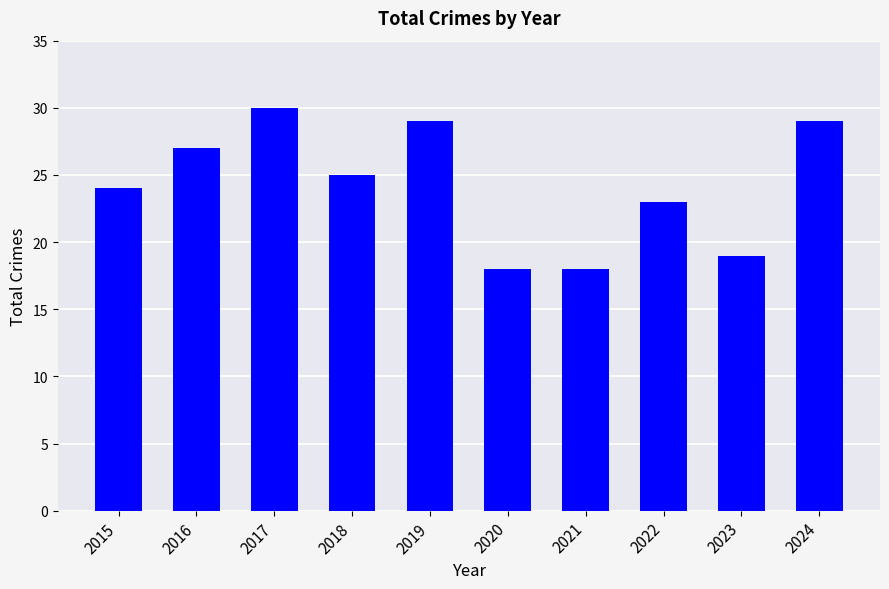

Reading left to right, extract all data points from this chart.

2015=24	2016=27	2017=30	2018=25	2019=29	2020=18	2021=18	2022=23	2023=19	2024=29